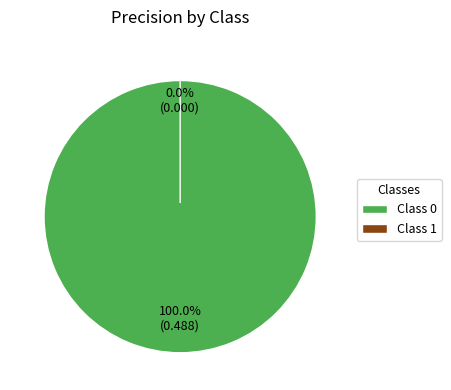

Does 0 account for over 50% of the chart?

Yes